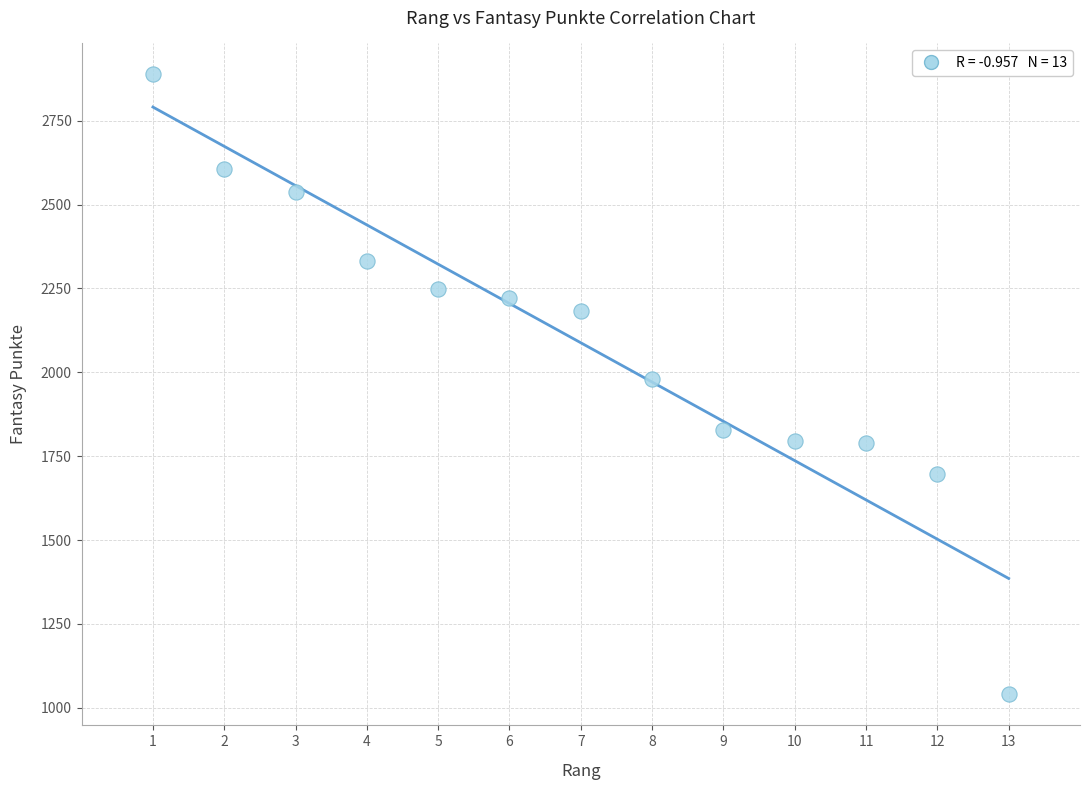

What is the range of Y values (max minus min)?

1848